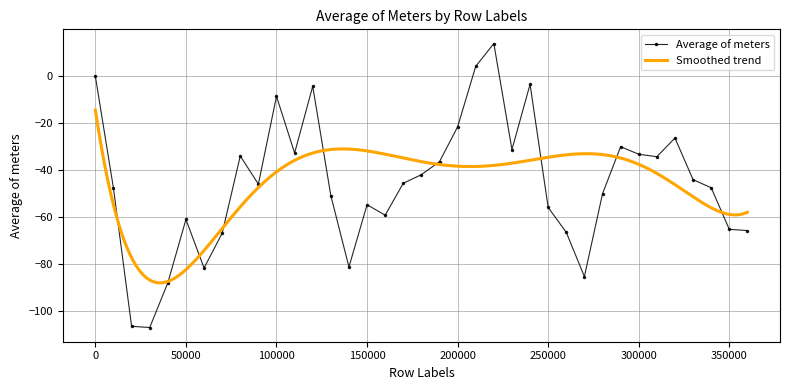

What is the difference between the maximum and second lowest values?

120.1